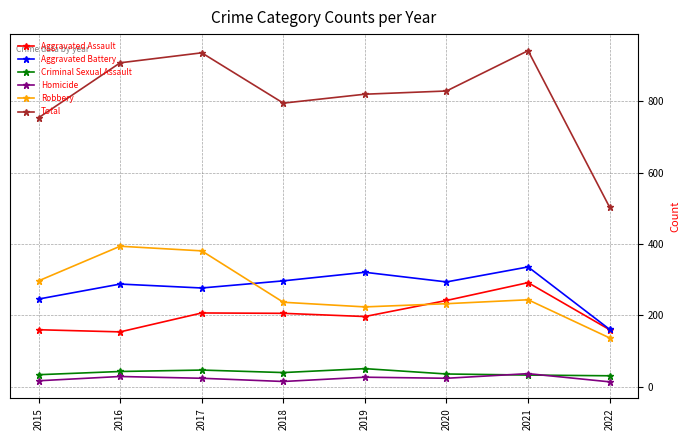

True or false: Aggravated Battery and Total intersect in this chart.

False